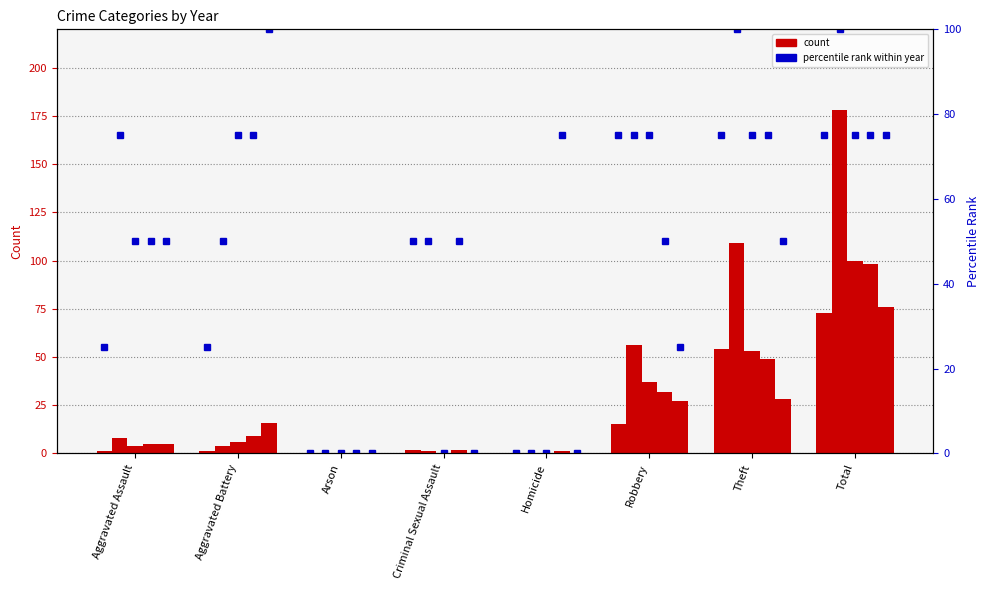

What is the label of the 8th bar from the left?

Total